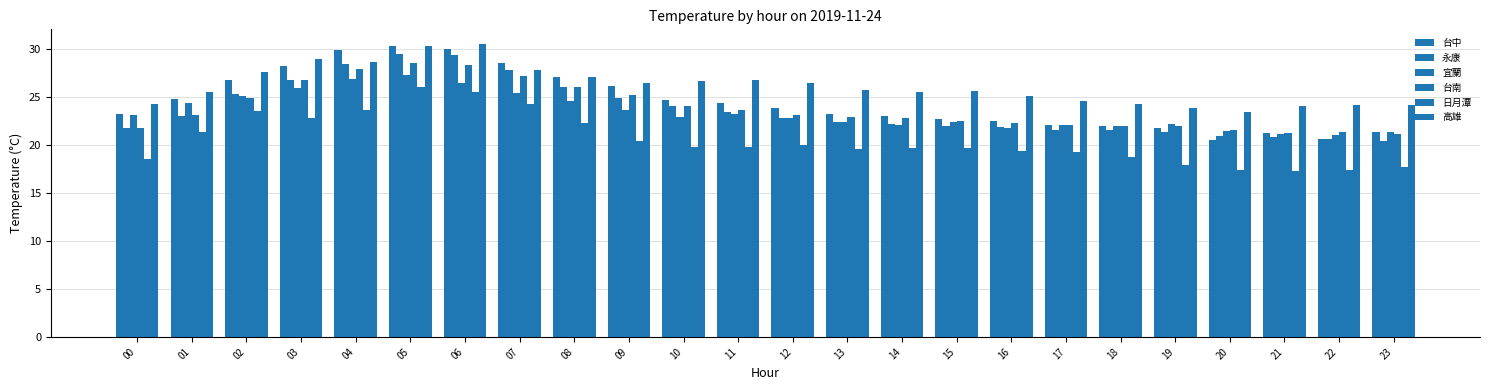

Reading left to right, transcribe all the data shown in this chart.

台中: 23.2	24.8	26.8	28.2	29.9	30.3	30.0	28.5	27.1	26.1	24.7	24.4	23.8	23.2	23.0	22.7	22.5	22.1	22.0	21.8	20.5	21.2	20.6	21.3
永康: 21.7	23.0	25.3	26.8	28.4	29.5	29.4	27.8	26.0	24.9	24.0	23.4	22.8	22.4	22.2	22.0	21.9	21.5	21.5	21.3	20.9	20.8	20.6	20.4
宜蘭: 23.1	24.4	25.1	25.9	26.9	27.3	26.4	25.4	24.6	23.6	22.9	23.2	22.8	22.4	22.1	22.4	21.8	22.1	22.0	22.2	21.4	21.1	21.0	21.3
台南: 21.7	23.1	24.9	26.7	27.9	28.5	28.3	27.2	26.0	25.2	24.0	23.6	23.1	22.9	22.8	22.5	22.3	22.1	22.0	22.0	21.5	21.2	21.3	21.1
日月潭: 18.5	21.3	23.5	22.8	23.6	26.0	25.5	24.2	22.3	20.4	19.8	19.8	20.0	19.6	19.7	19.7	19.4	19.2	18.7	17.9	17.4	17.3	17.4	17.7
高雄: 24.2	25.5	27.6	28.9	28.6	30.3	30.5	27.8	27.1	26.4	26.6	26.7	26.4	25.7	25.5	25.6	25.1	24.6	24.3	23.8	23.4	24.0	24.1	24.1